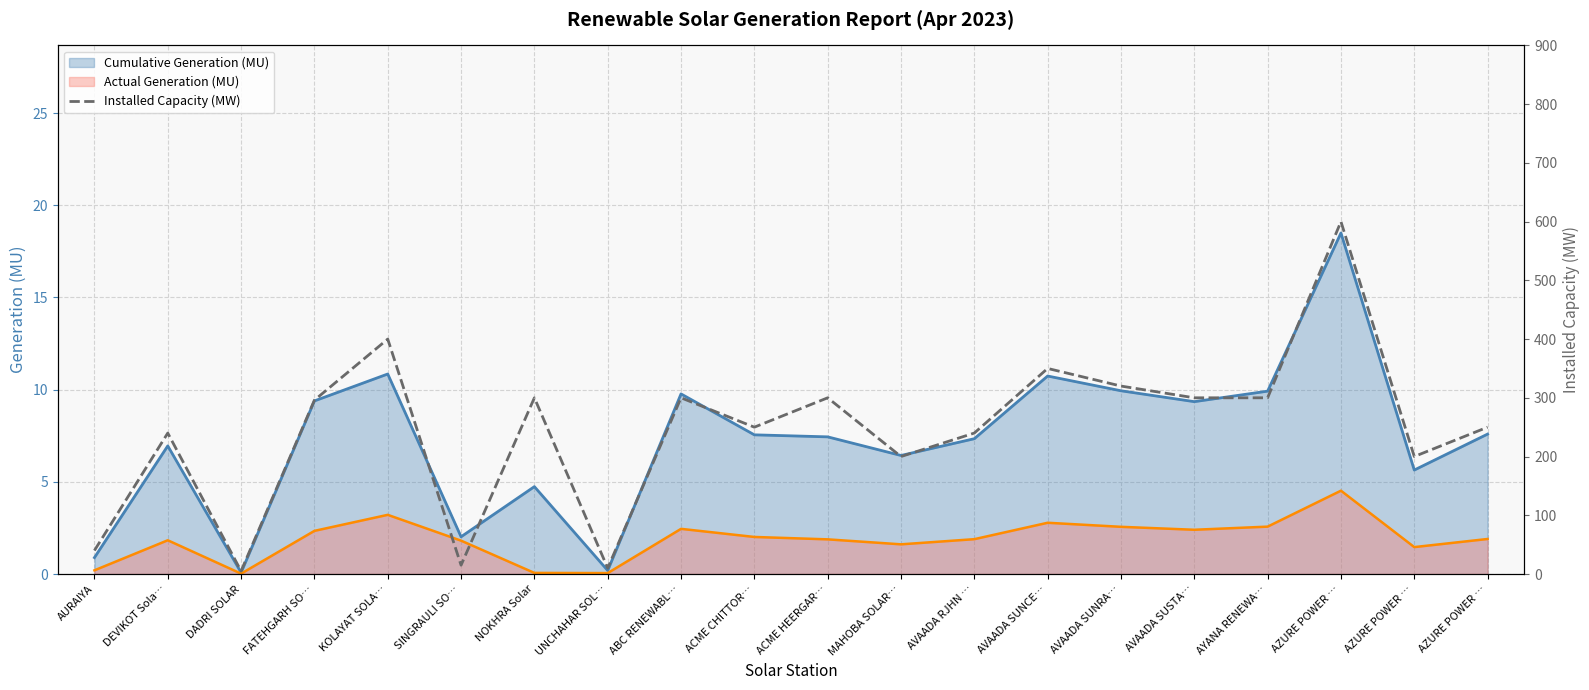

At which category does the chart reach its minimum across all series?

DADRI SOLAR